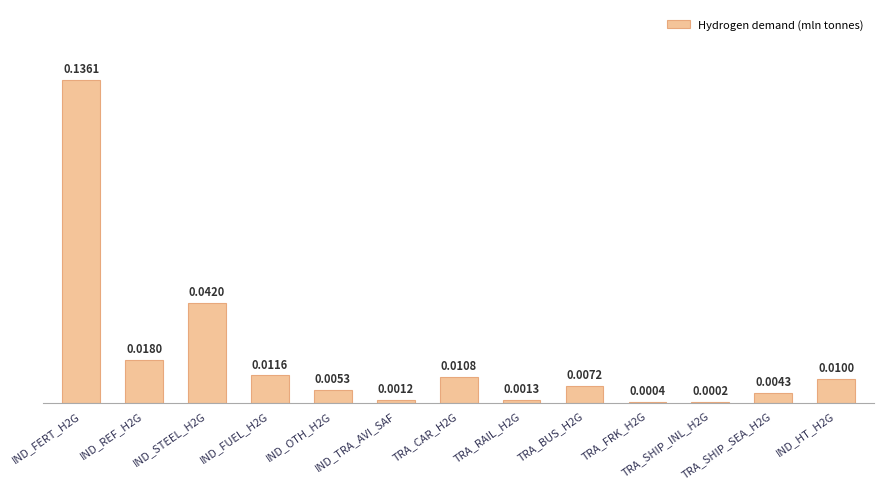

Between TRA_SHIP_SEA_H2G and TRA_BUS_H2G, which is larger?

TRA_BUS_H2G